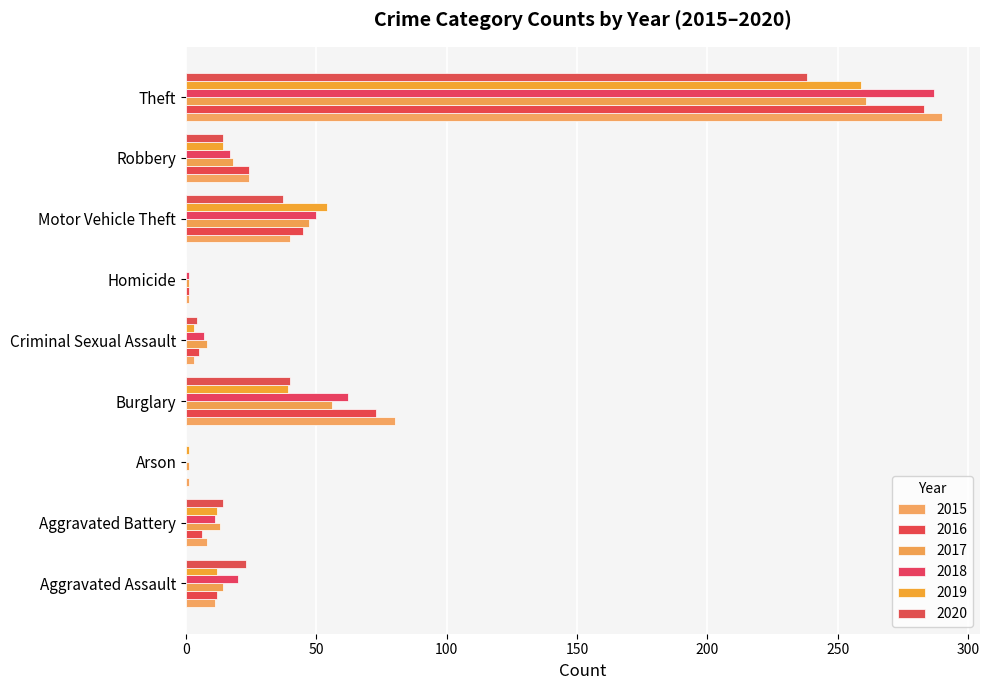

Which series has the largest total across all categories?

2015